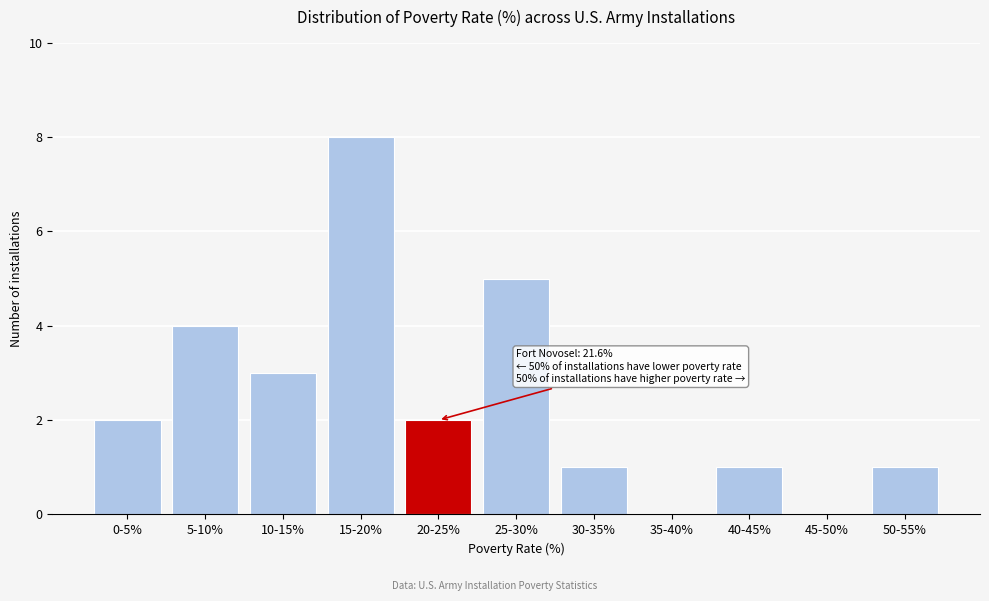

Reading right to left, extract all data points from this chart.

50-55%=1	45-50%=0	40-45%=1	35-40%=0	30-35%=1	25-30%=5	20-25%=2	15-20%=8	10-15%=3	5-10%=4	0-5%=2